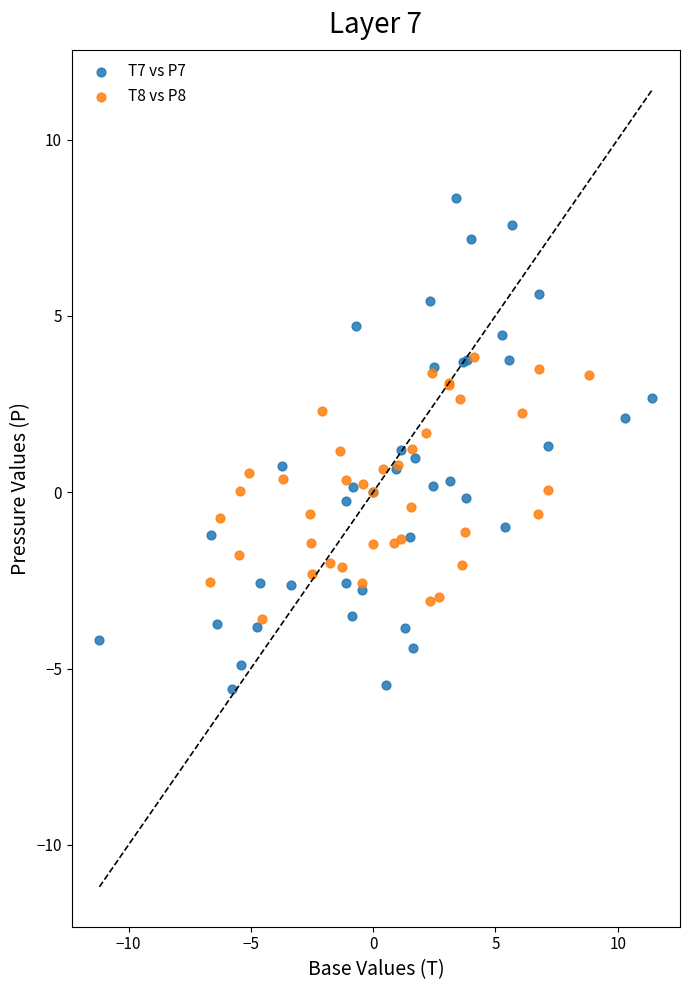

Which series contains the lowest Y value?

T7 vs P7